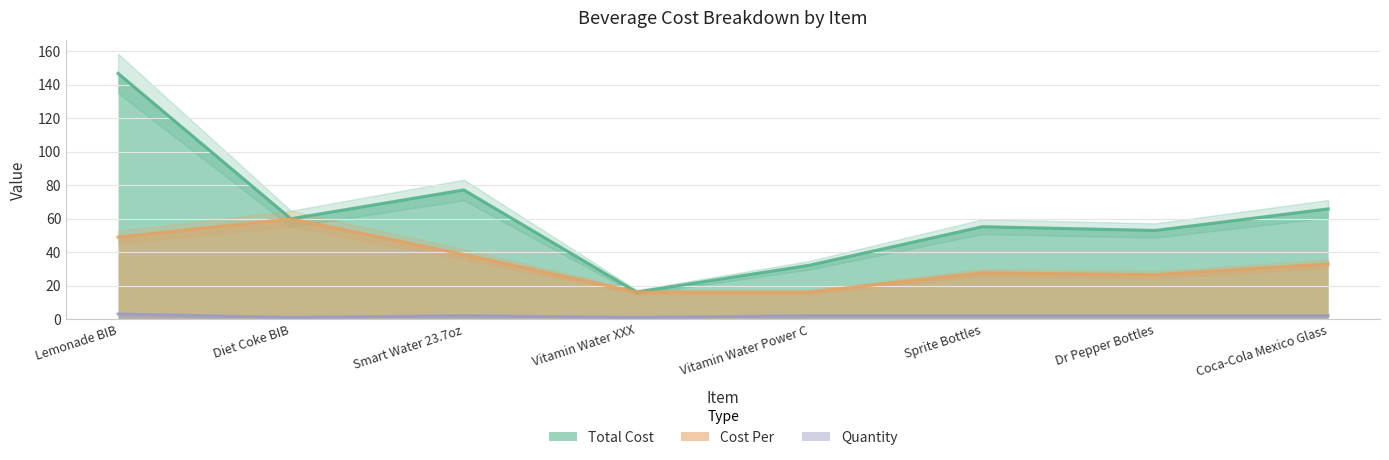

Reading left to right, extract all data points from this chart.

Total Cost: 146.8	59.9	77.1	16.1	32.1	55.2	52.9	65.8
Cost Per: 48.9	59.9	38.6	16.1	16.1	27.6	26.5	32.9
Quantity: 3.0	1.0	2.0	1.0	2.0	2.0	2.0	2.0